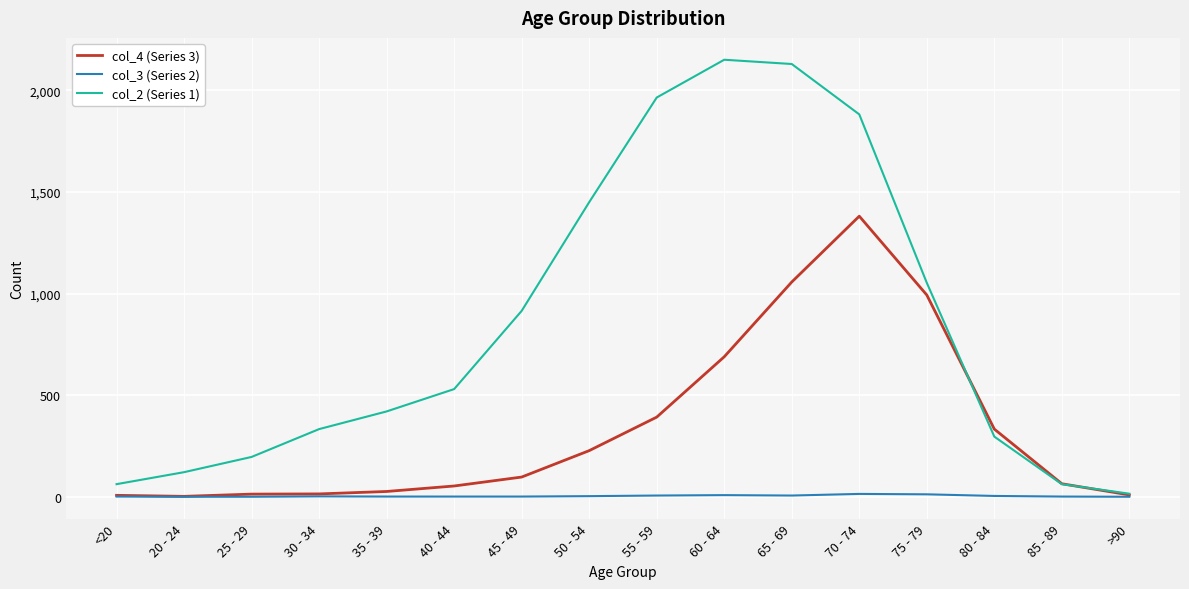

In col_4 (Series 3), how many points are lower than both neighbors (excluding endpoints)?

1